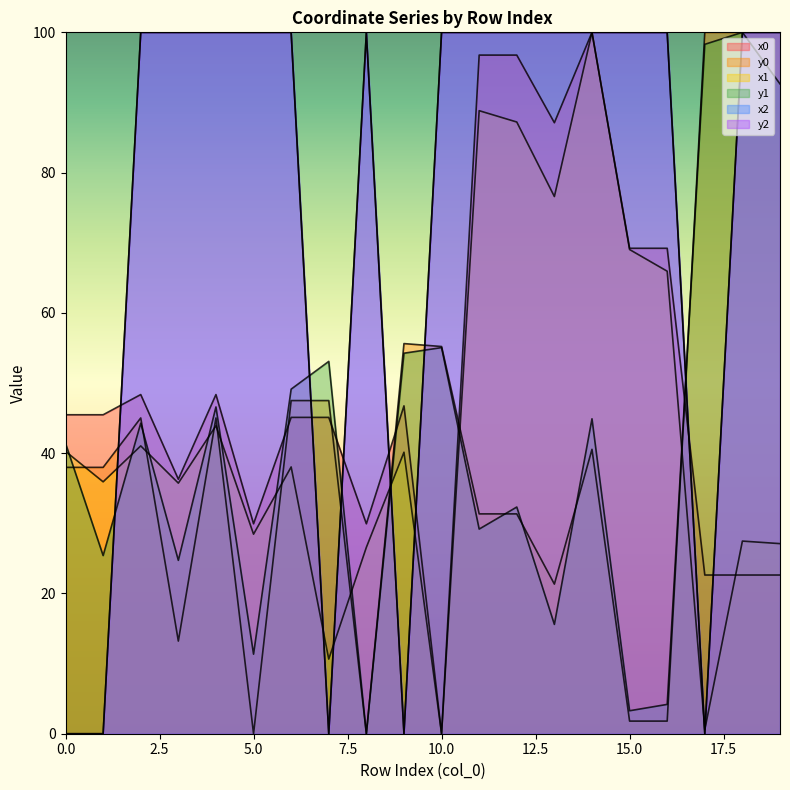

What is the spread (max minus min) of values at 5?

100.0